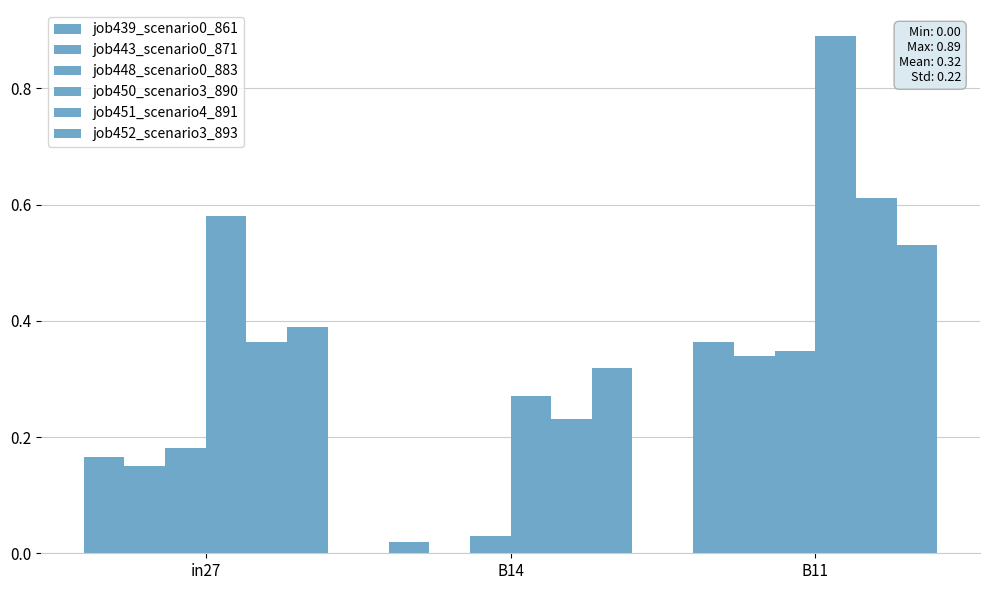

How many series are shown in this chart?

6